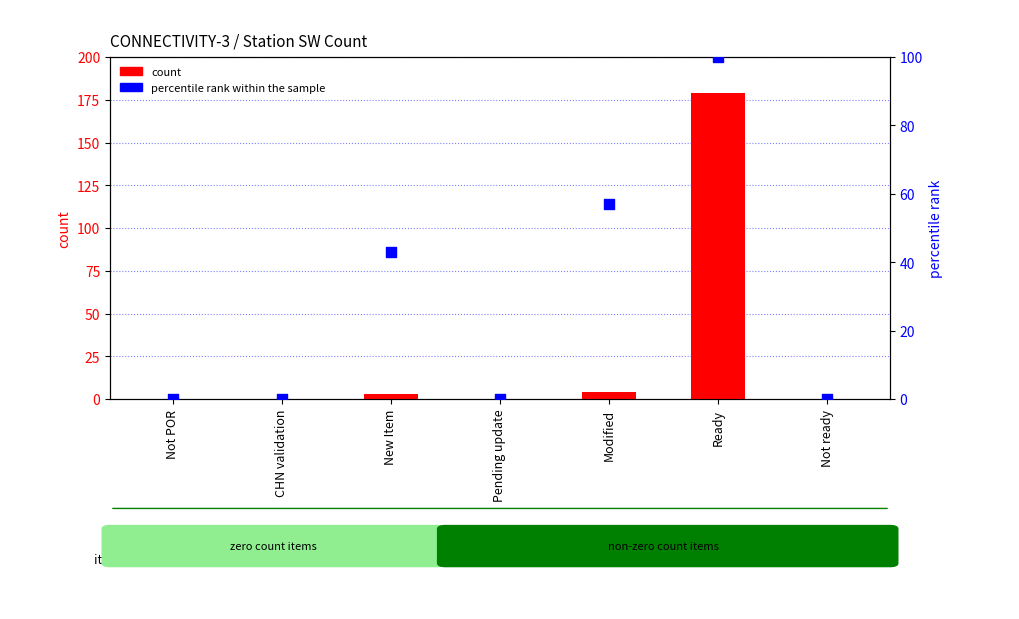

Which series contains the highest Y value?

count